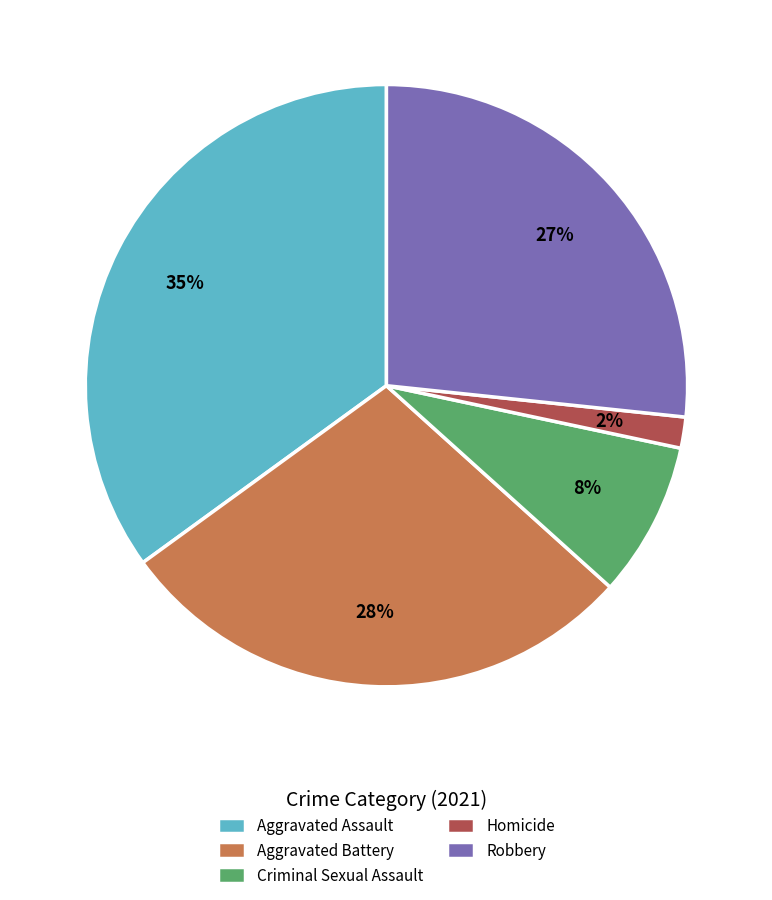

Between Homicide and Aggravated Assault, which is larger?

Aggravated Assault